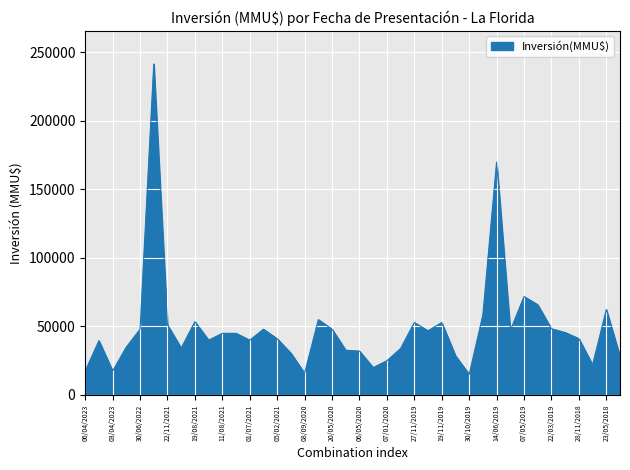

What is the difference between the maximum and minimum values?

226609